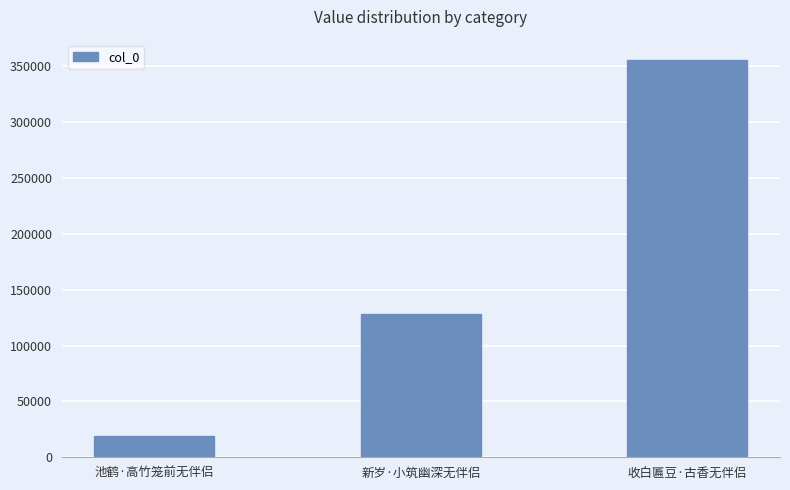

Which category has the highest value across all series?

收白匾豆·古香无伴侣